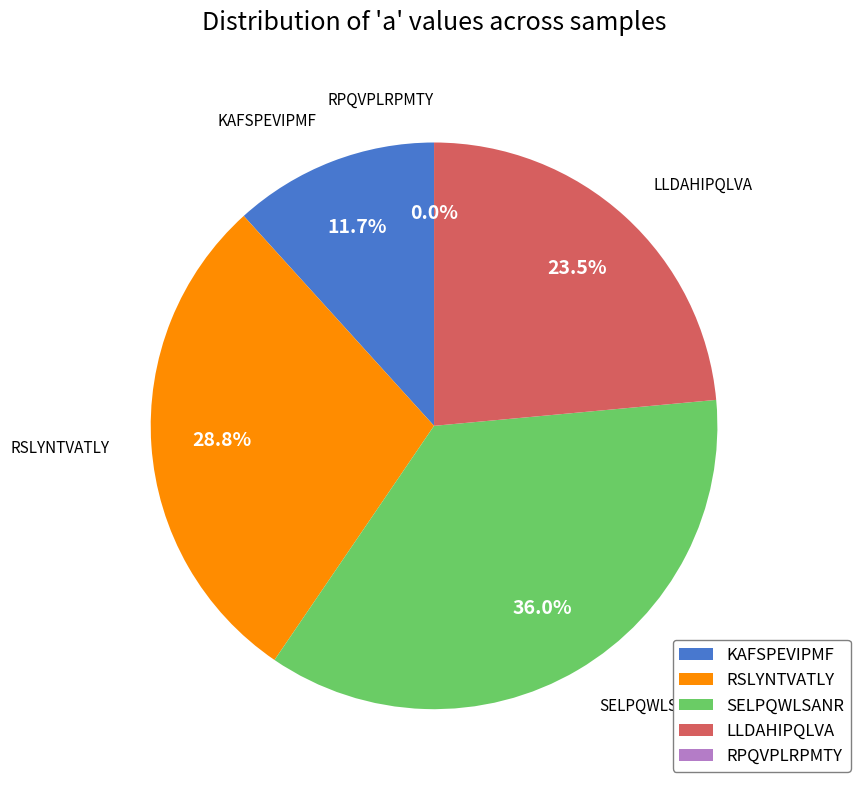

What is the total percentage of RSLYNTVATLY and KAFSPEVIPMF?

40.5%